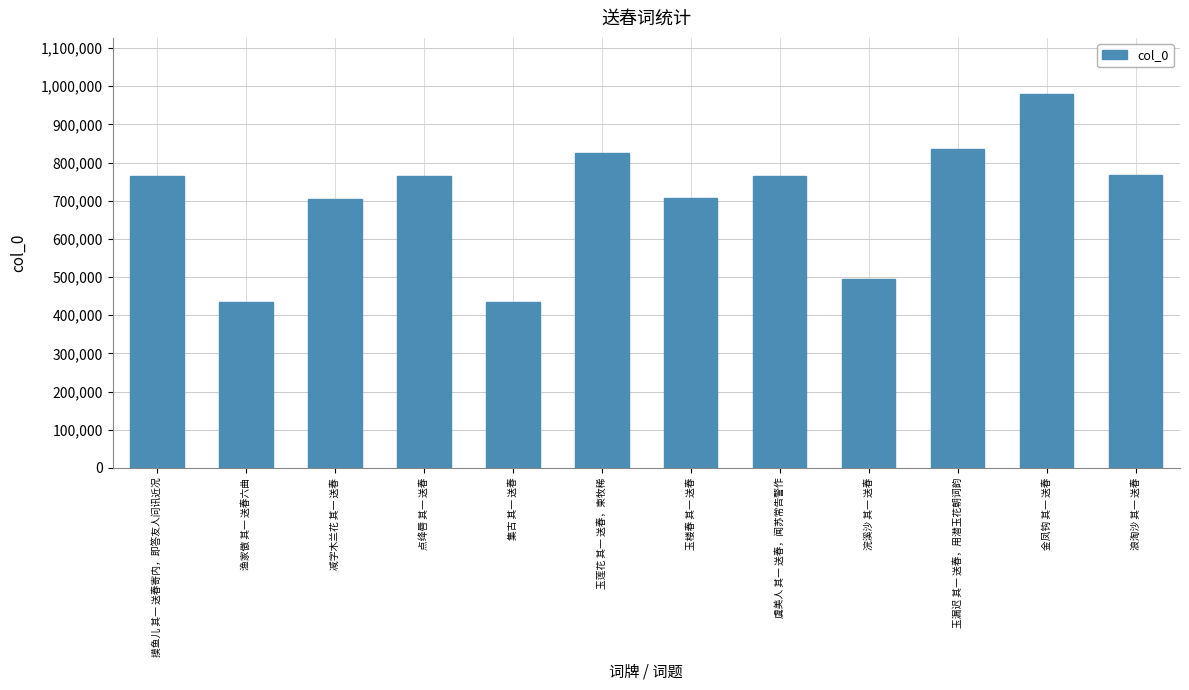

Between 金凤钩 其一 送春 and 点绛唇 其一 送春, which is larger?

金凤钩 其一 送春